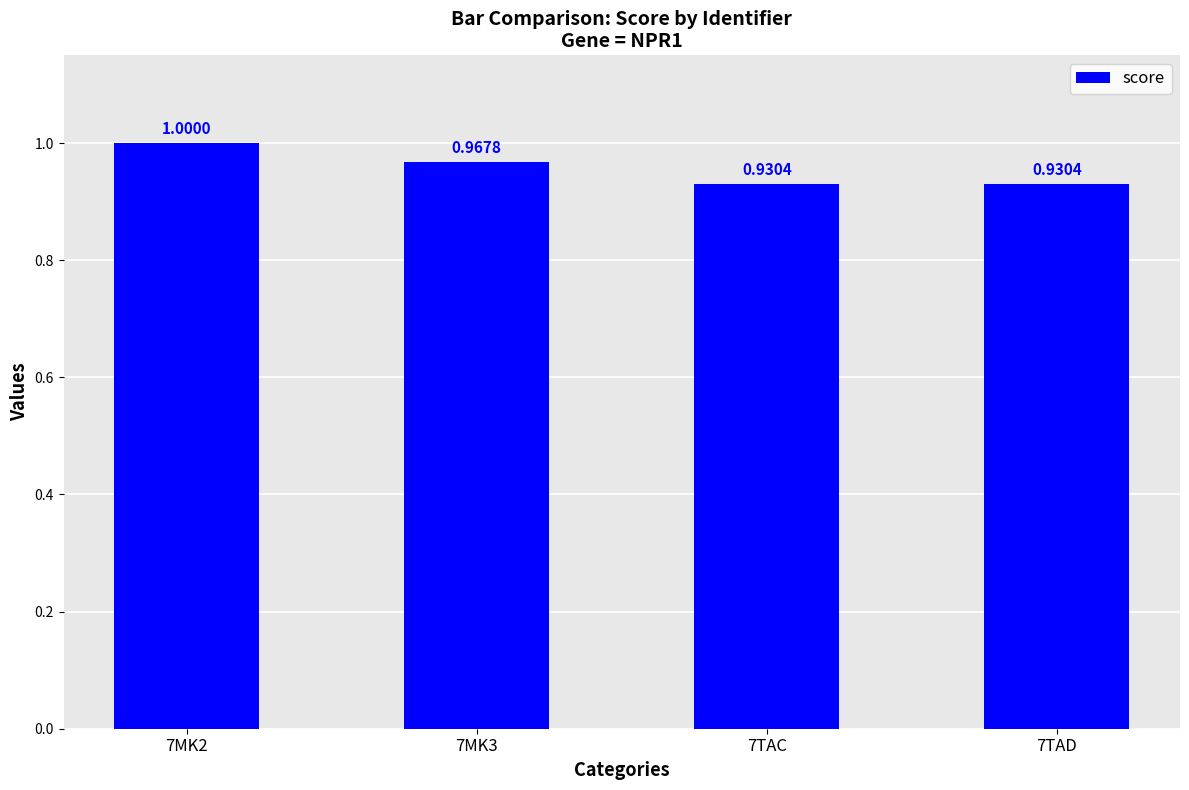

What is the maximum value shown in the chart?

1.0